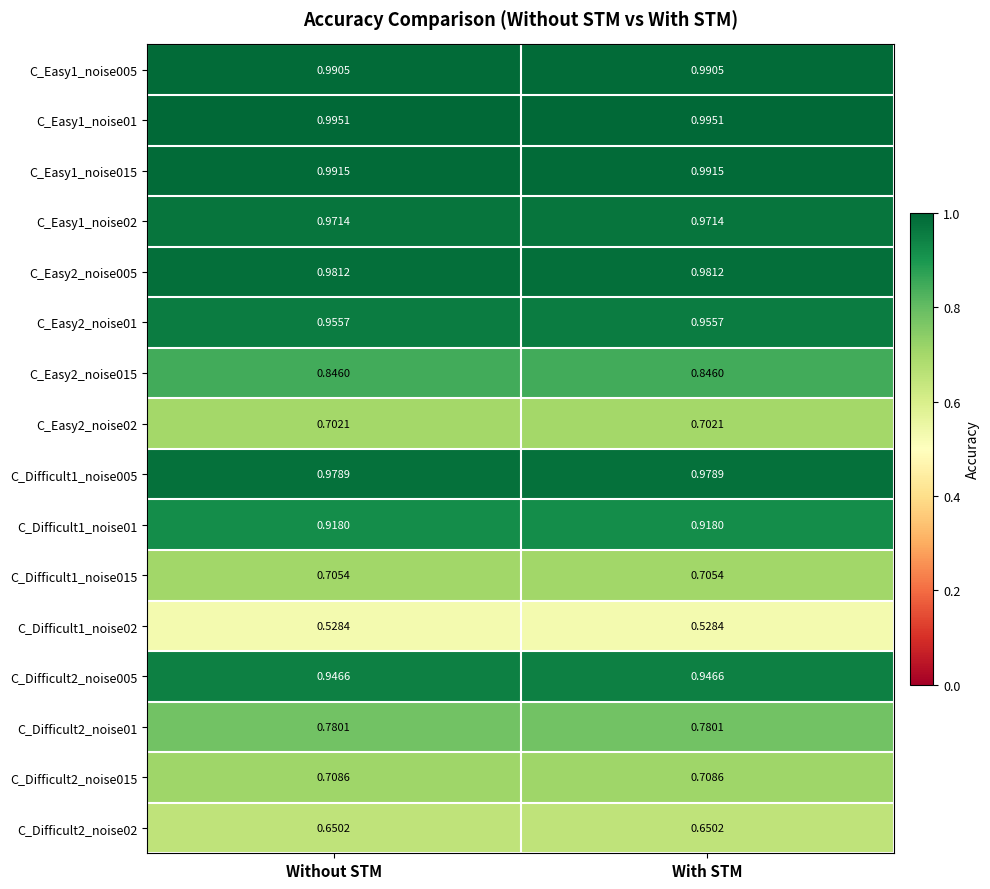

Is the value of C_Easy1_noise015 at With STM greater than the value of C_Difficult1_noise01 at With STM?

Yes